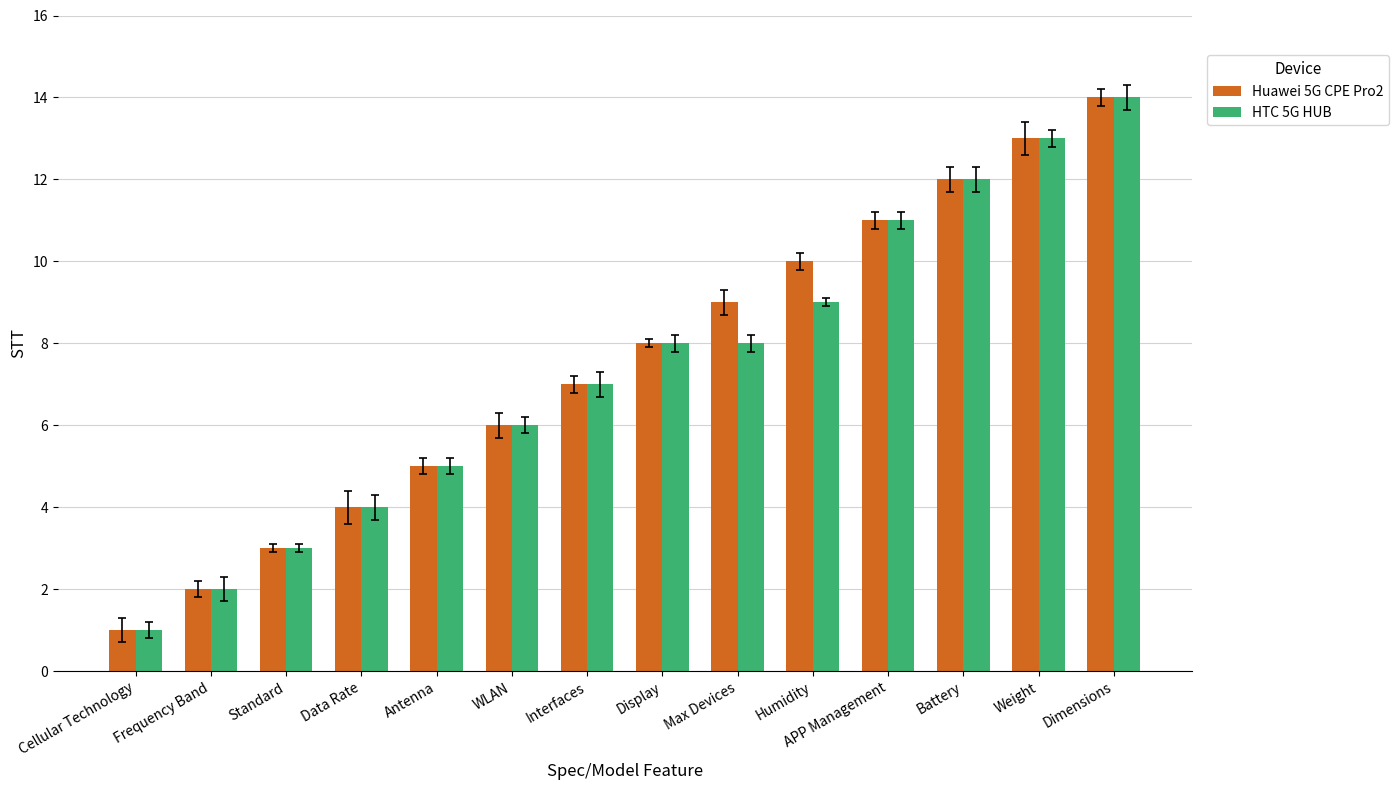

What is the label of the 14th bar from the right?

Cellular Technology